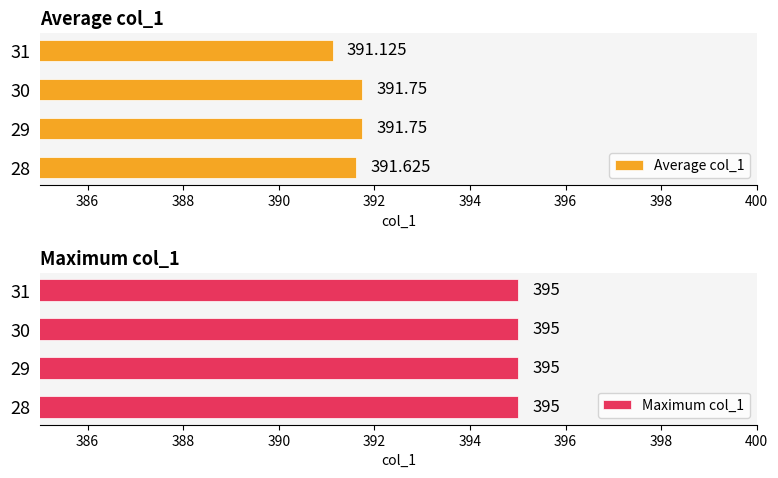

Which series changed the most between 384 and 386?

Average col_1